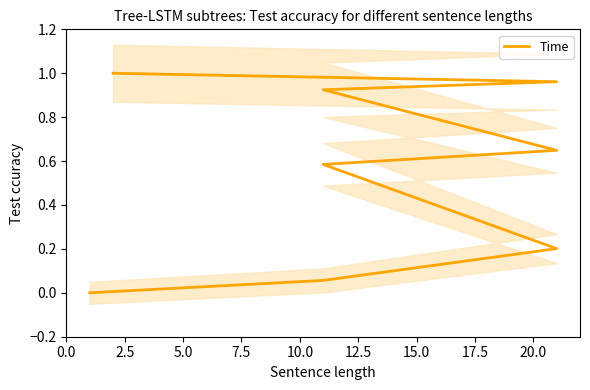

What is the difference between the maximum and minimum values?

1.0